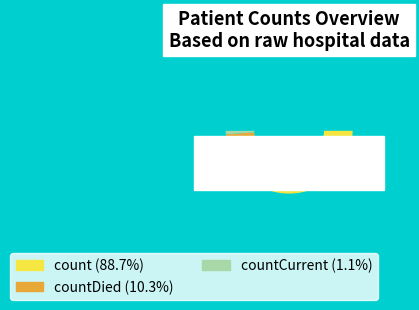

Count the number of slices in the pie.

3